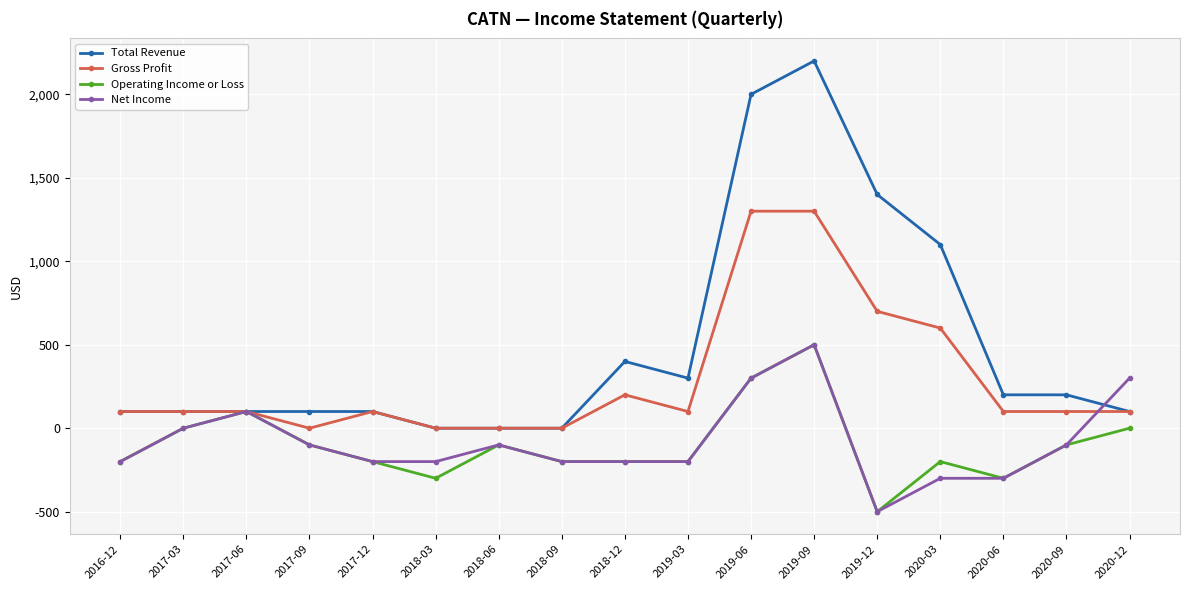

The value of Gross Profit at 2017-09 is 0. True or false?

True